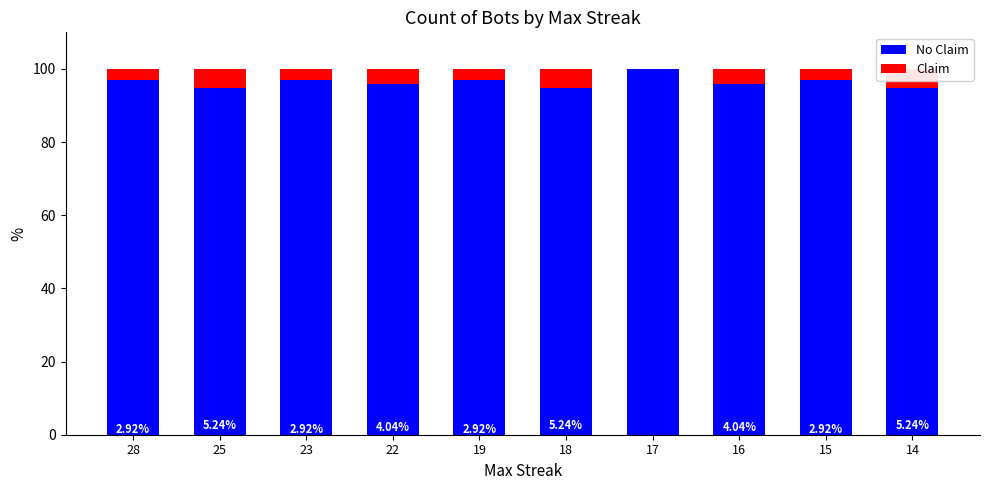

At which label is No Claim closest to 97?

28